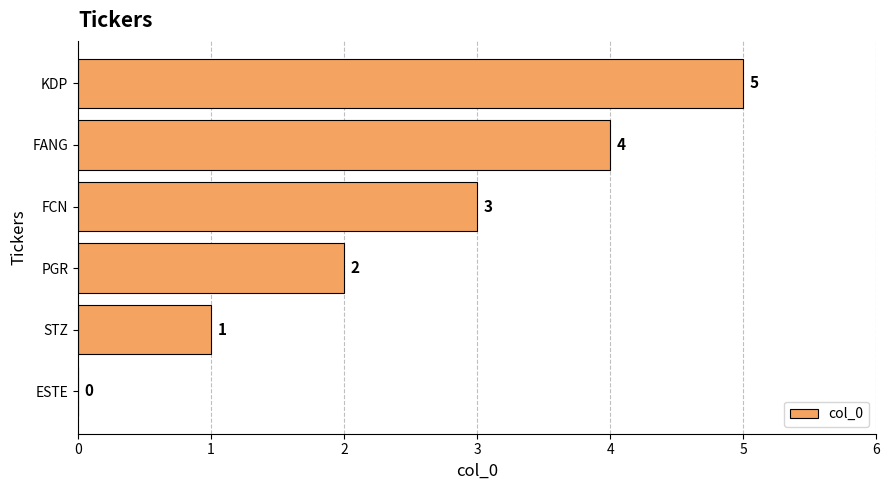

The value at STZ is 1. True or false?

True